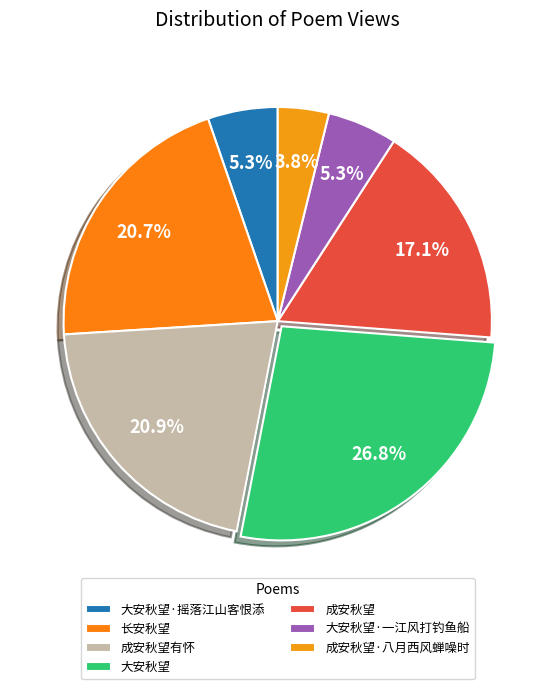

Rank the categories by value from lowest to highest.

成安秋望·八月西风蝉噪时, 大安秋望·摇落江山客恨添, 大安秋望·一江风打钓鱼船, 成安秋望, 长安秋望, 成安秋望有怀, 大安秋望